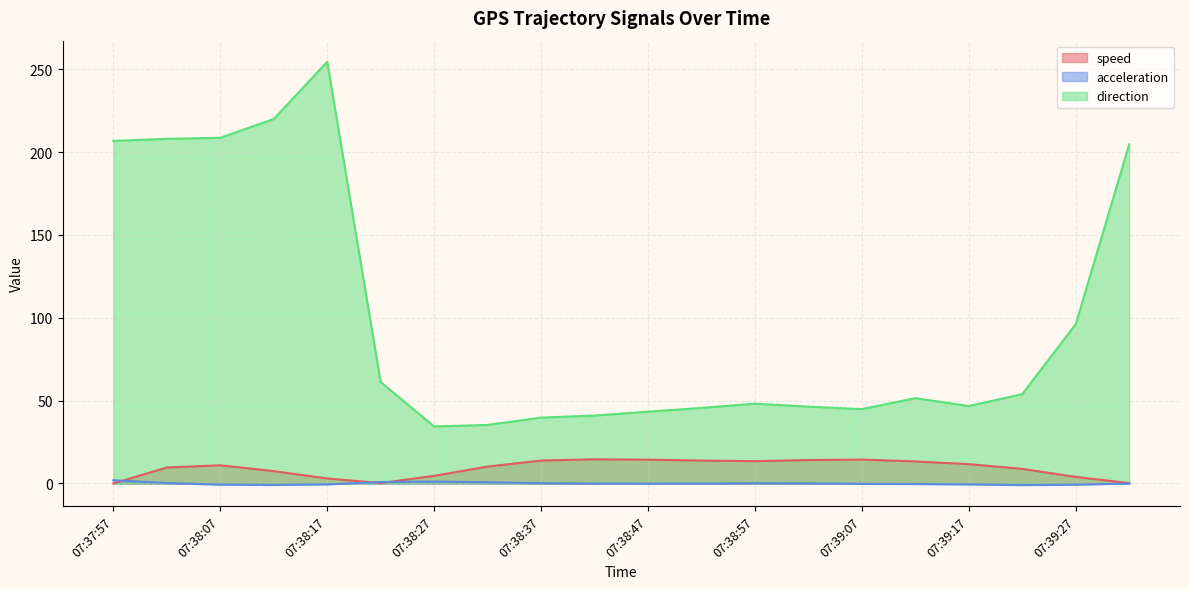

At which category does direction reach its first local valley?

07:38:27